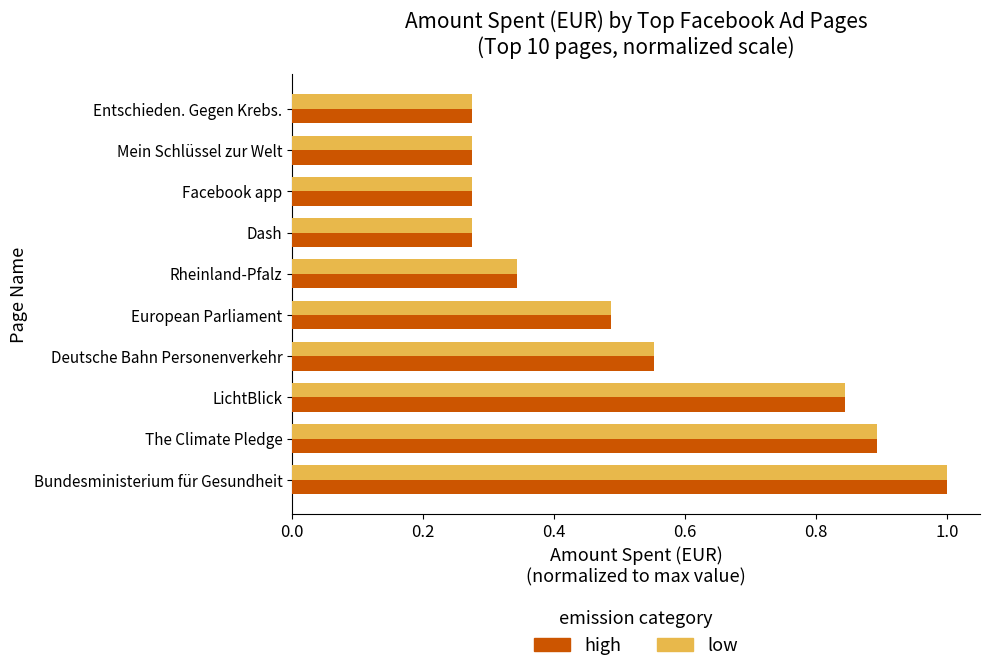

What are all the series names shown in the legend?

high, low